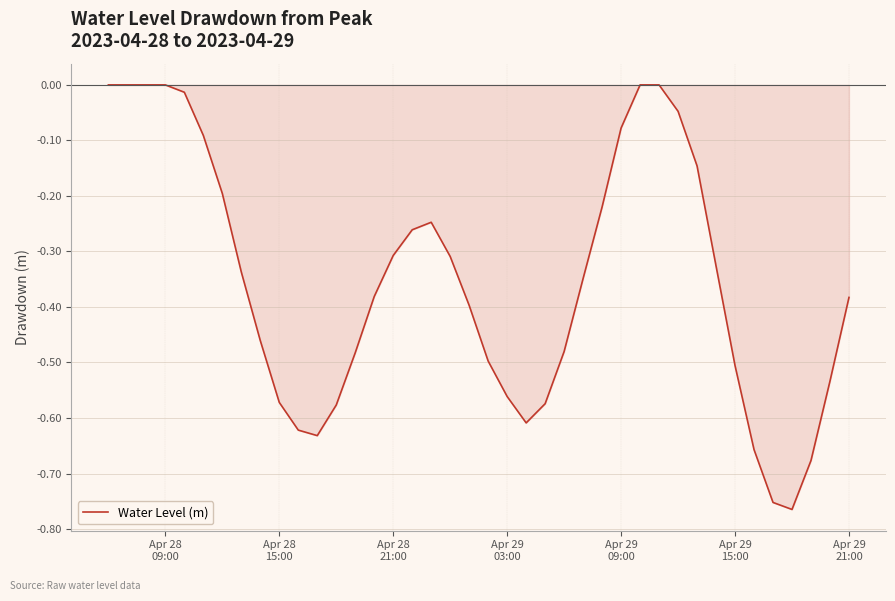

What is the difference between the maximum and minimum values?

0.8